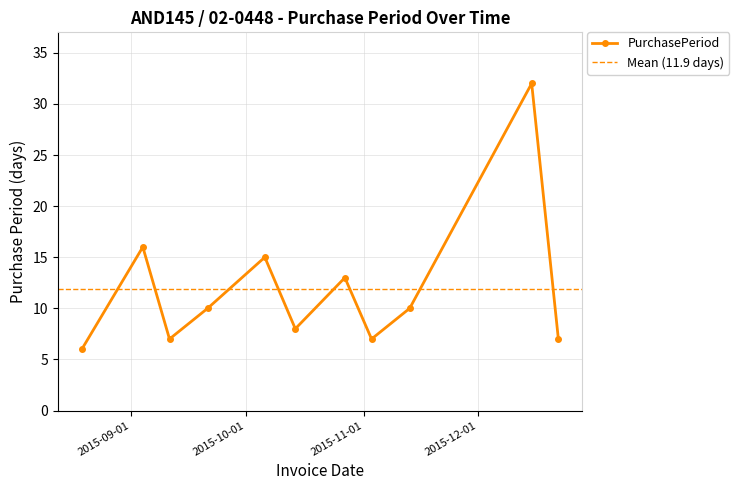

At which label does the data first exceed 10?

2015-09-04